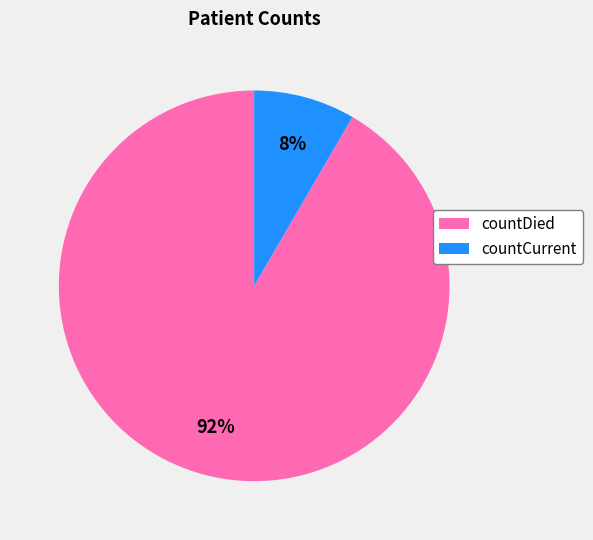

Between countDied and countCurrent, which is larger?

countDied